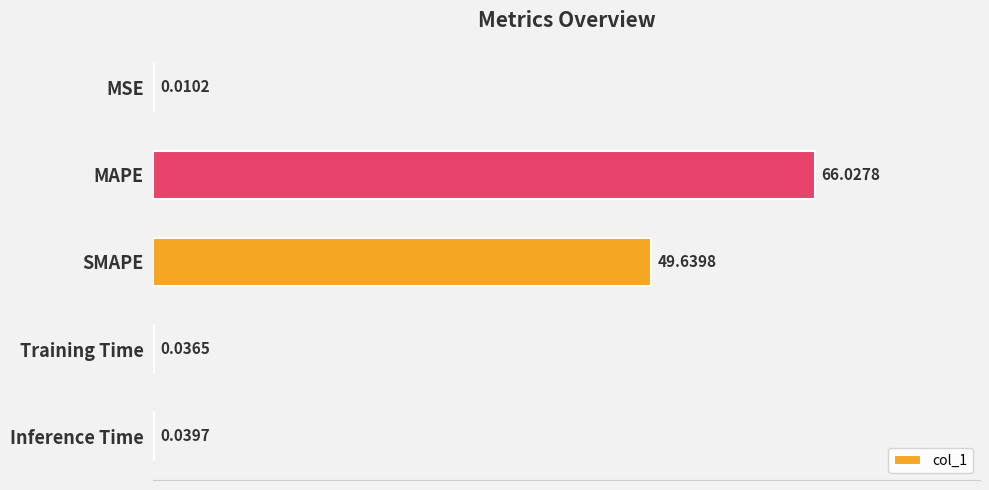

Count the number of categories in the chart.

5